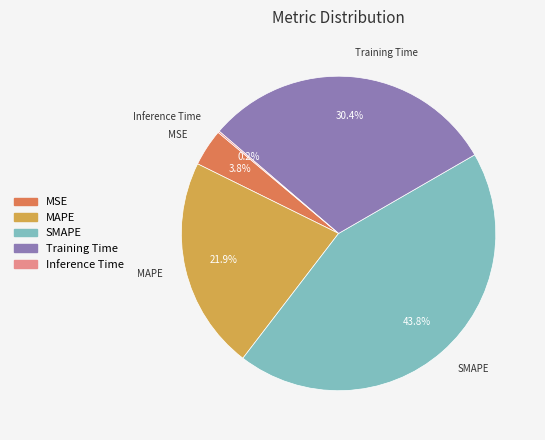

What percentage do Training Time and SMAPE together represent?

74.1%